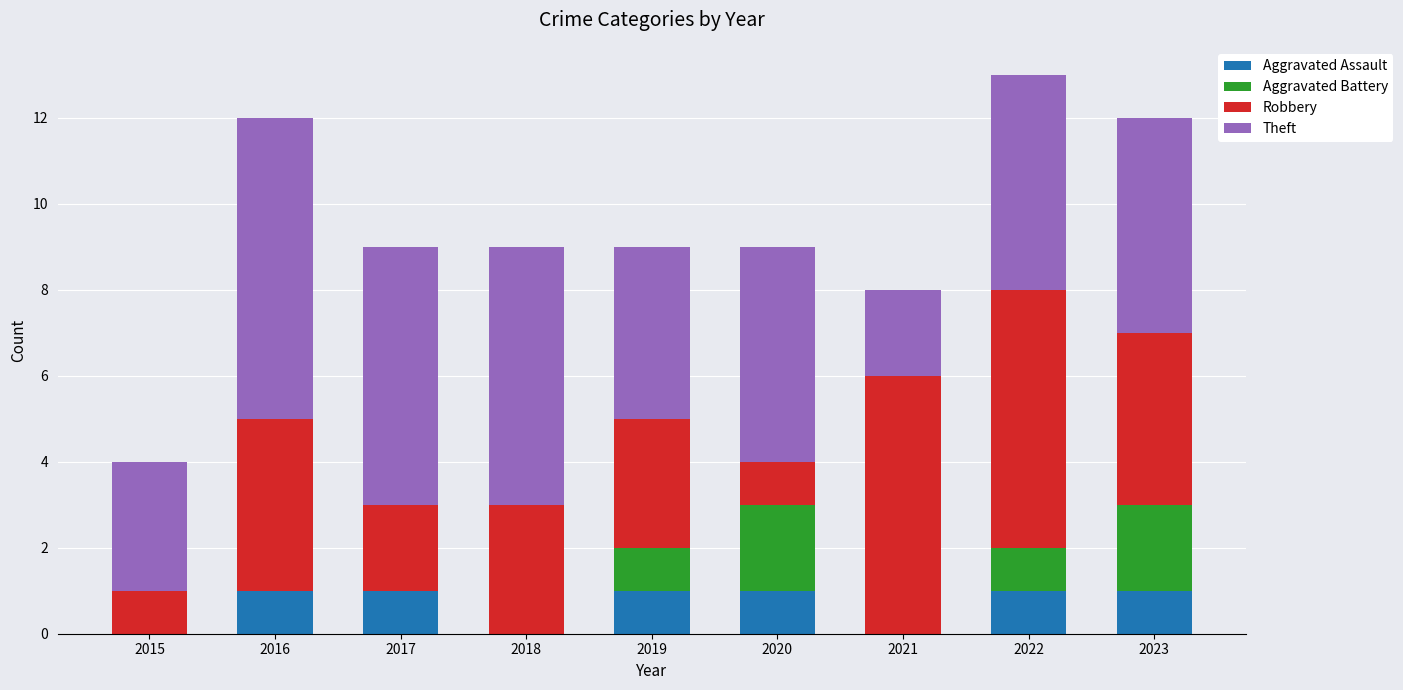

The value of Aggravated Assault at 2021 is 0. True or false?

True